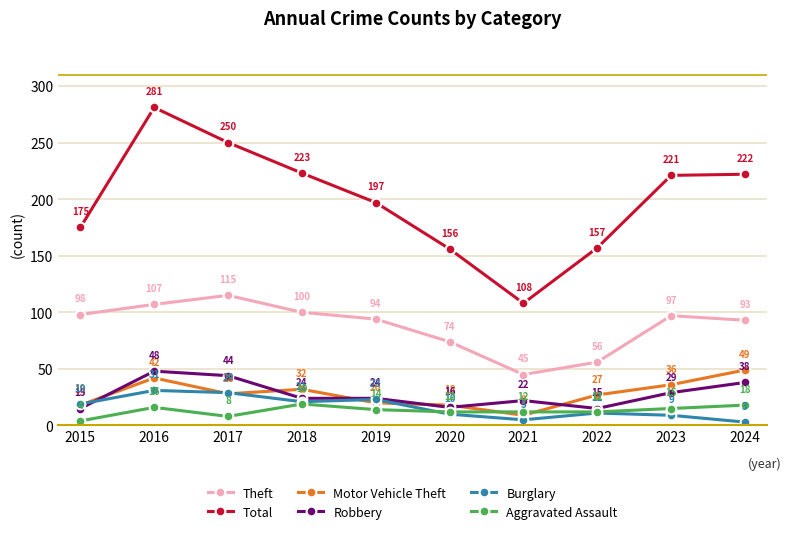

What is the value of the Aggravated Assault point at the 4th from the left?

19